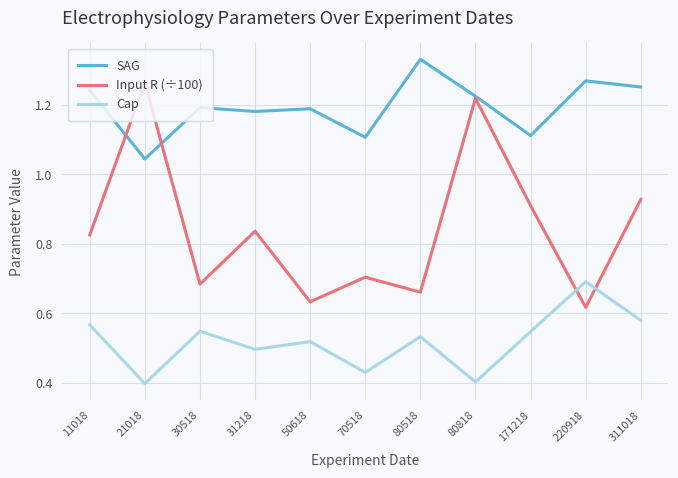

Which series changed the most between 21018 and 80518?

Input R (÷100)